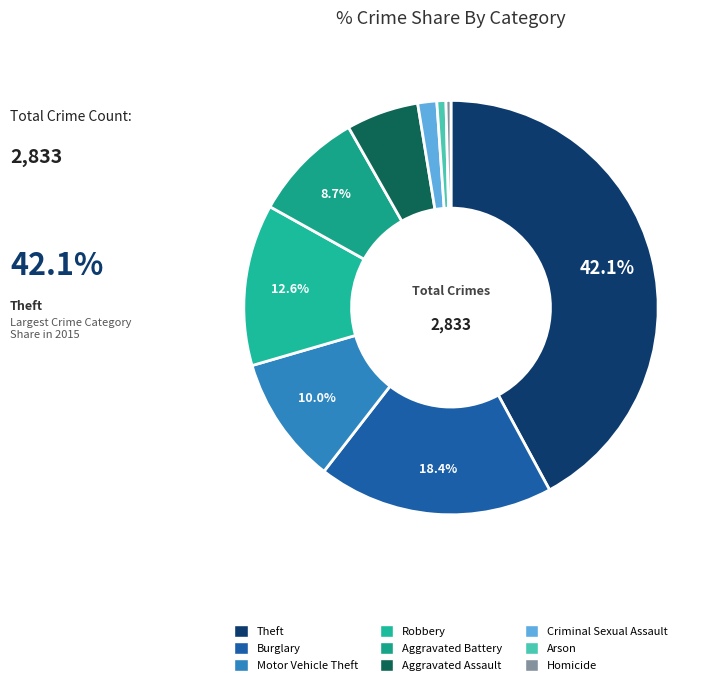

Combined, do Burglary and Robbery account for over 50%?

No